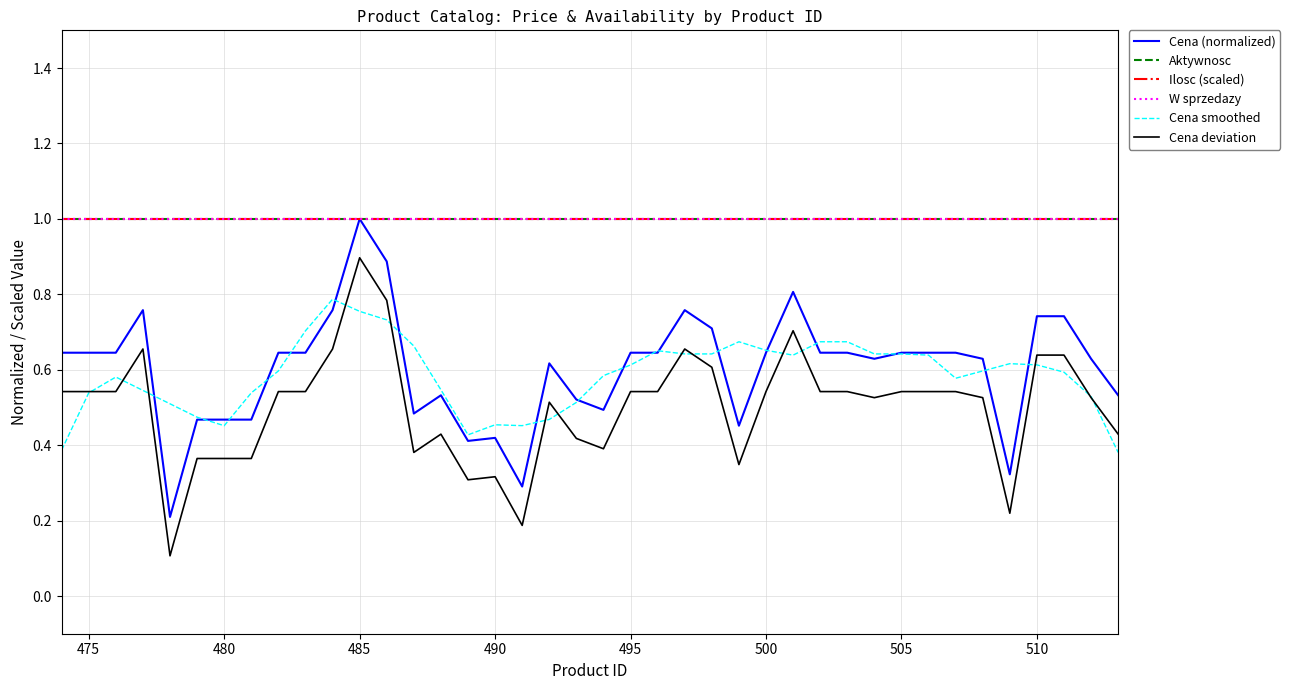

What is the highest value of the W sprzedazy series?

1.0